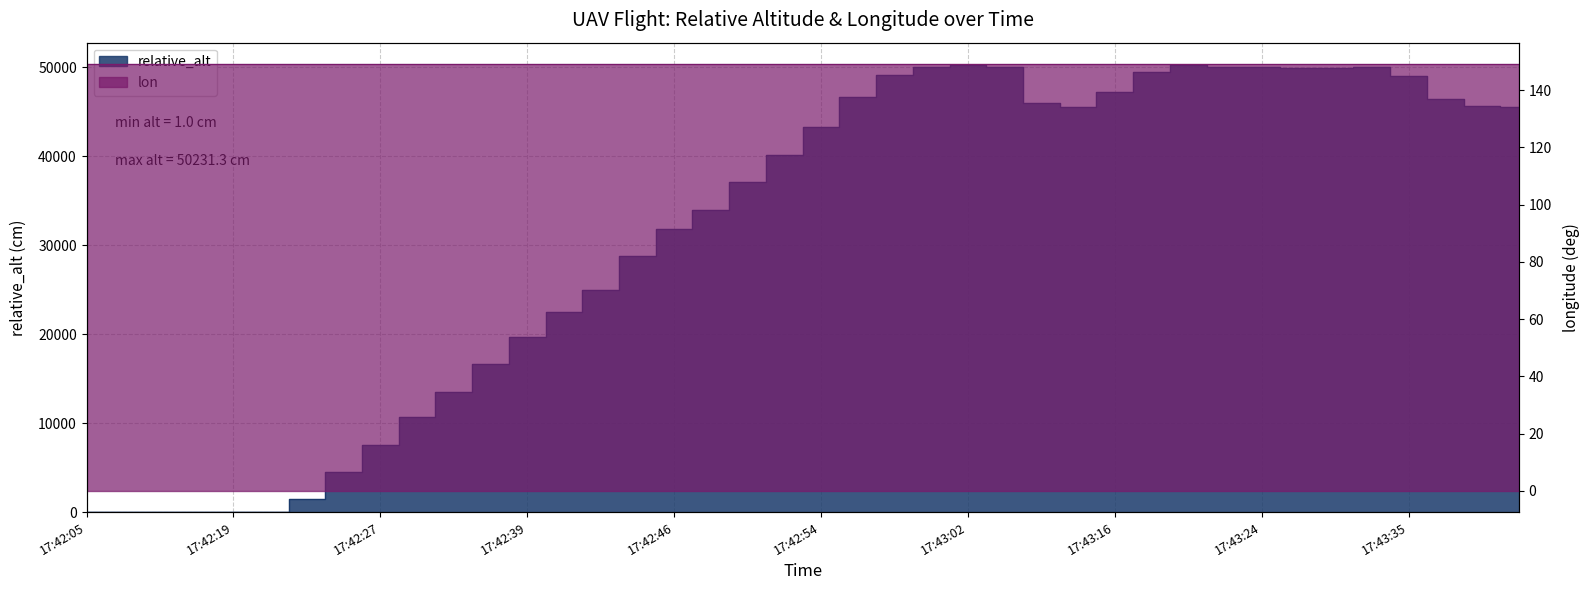

Reading left to right, list all the values displayed in this chart.

relative_alt: 28.5	18.0	23.0	1.0	4.3	13.3	1459.3	4482.2	7560.2	10674.0	13507.6	16591.2	19717.7	22454.0	24993.2	28819.0	31773.0	33917.3	37036.2	40150.3	43275.2	46608.5	49070.8	49996.7	50231.3	50056.0	45967.4	45476.5	47252.4	49413.0	50203.5	50005.8	49965.1	49940.5	49926.4	49981.5	49046.2	46402.5	45637.9	45567.7
lon_scaled: 149.2	149.2	149.2	149.2	149.2	149.2	149.2	149.2	149.2	149.2	149.2	149.2	149.2	149.2	149.2	149.2	149.2	149.2	149.2	149.2	149.2	149.2	149.2	149.2	149.2	149.2	149.2	149.2	149.2	149.2	149.2	149.2	149.2	149.2	149.2	149.2	149.2	149.2	149.2	149.2